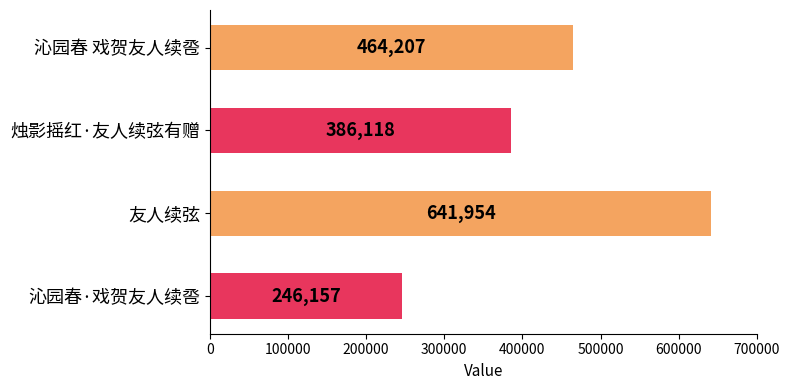

At which category does the chart reach its peak across all series?

友人续弦